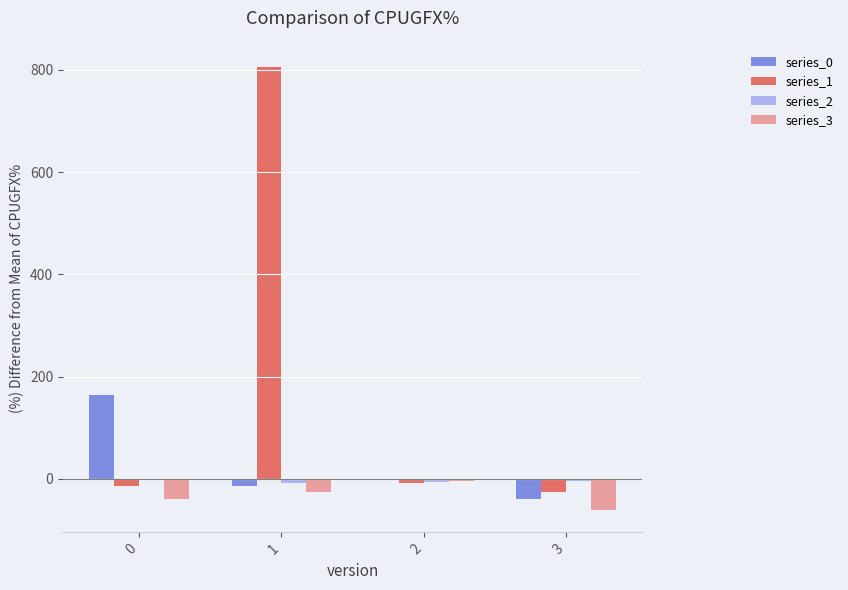

Is it true that series_3 equals -39.9 at 0?

True